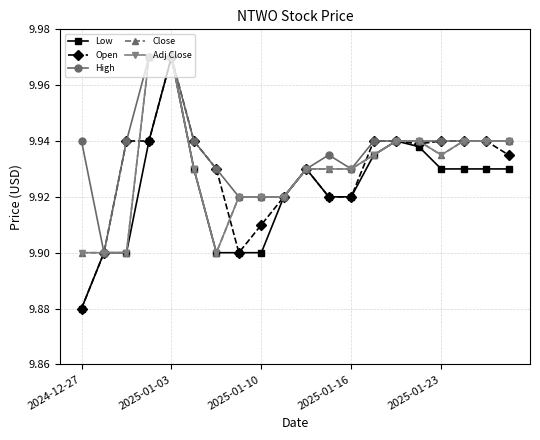

Is this an area chart (filled region under the line)?

No